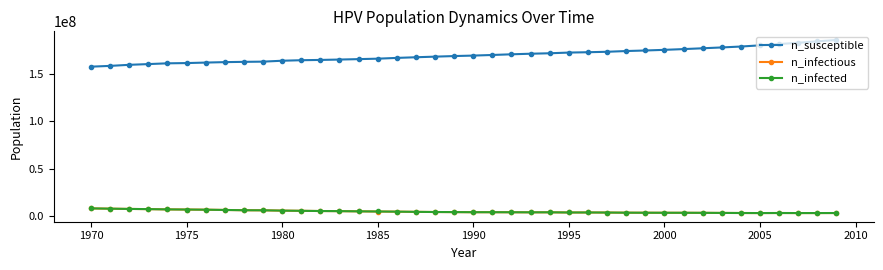

True or false: n_infected and n_susceptible intersect in this chart.

False